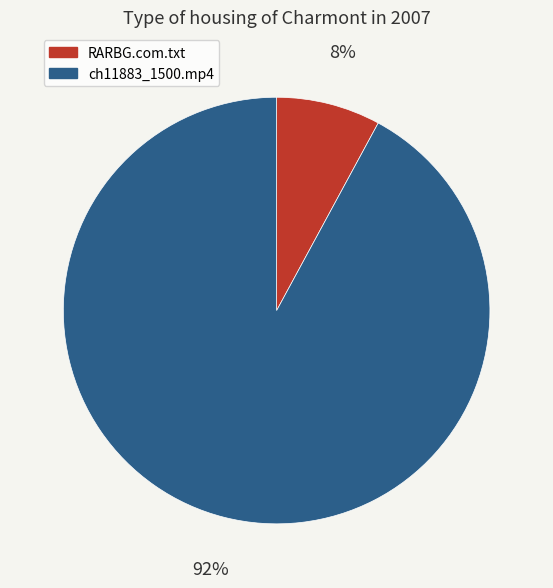

To the nearest percent, what is the combined percentage of ch11883_1500.mp4 and RARBG.com.txt?

100%